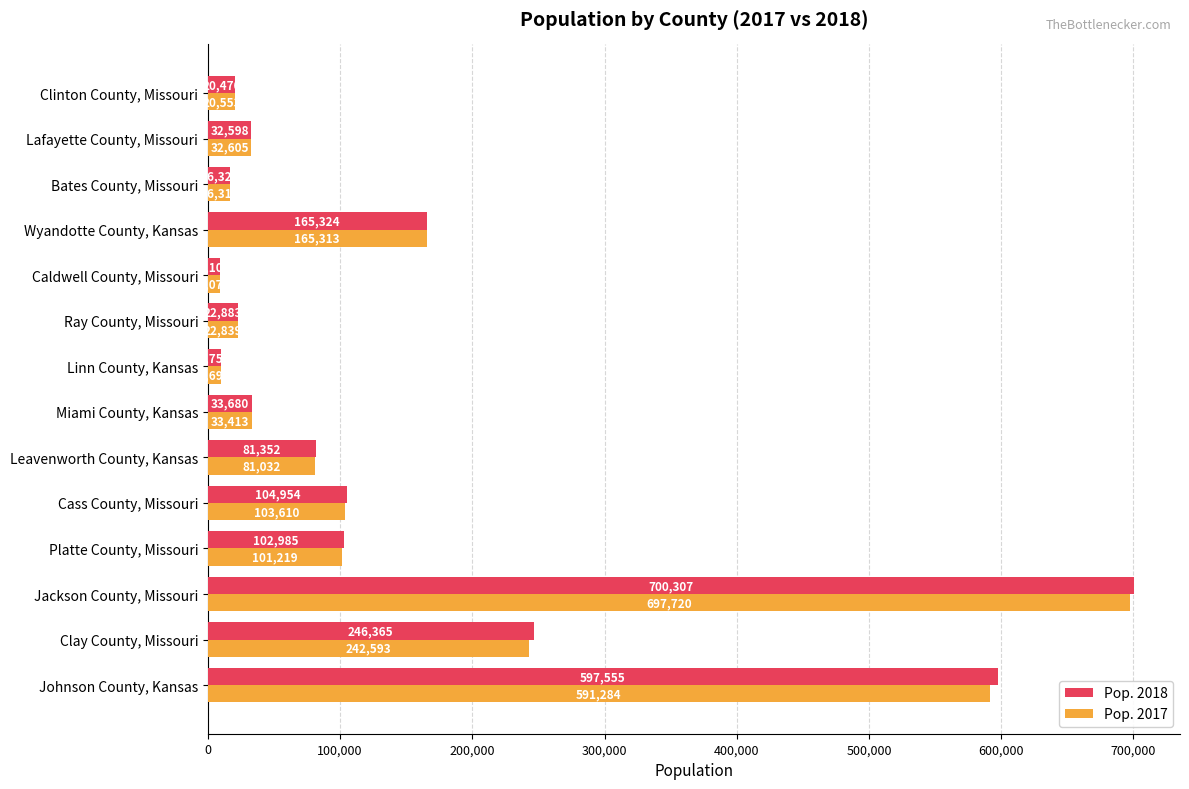

Count the number of categories in the chart.

14